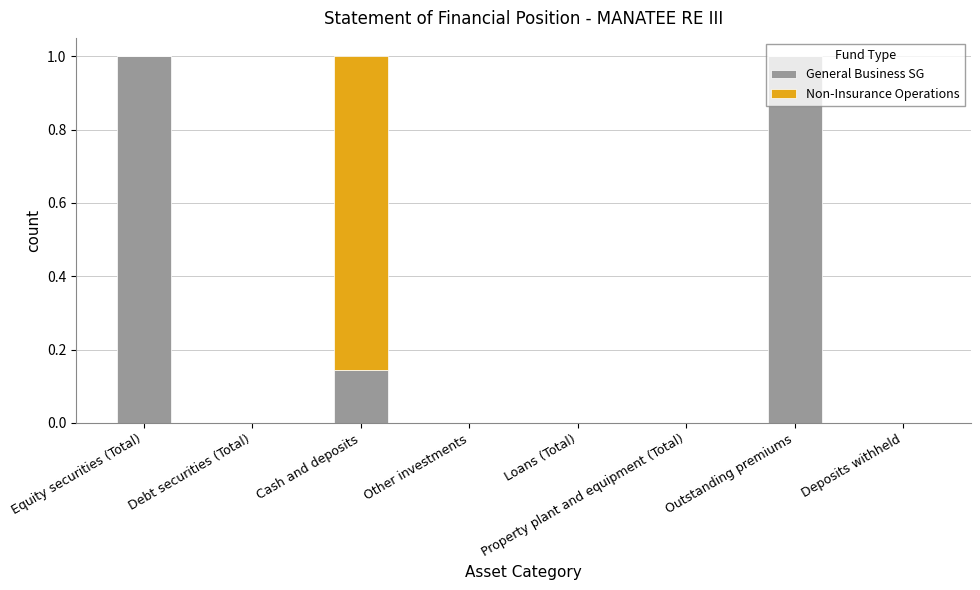

What is the total value across all series at Outstanding premiums?

1.0